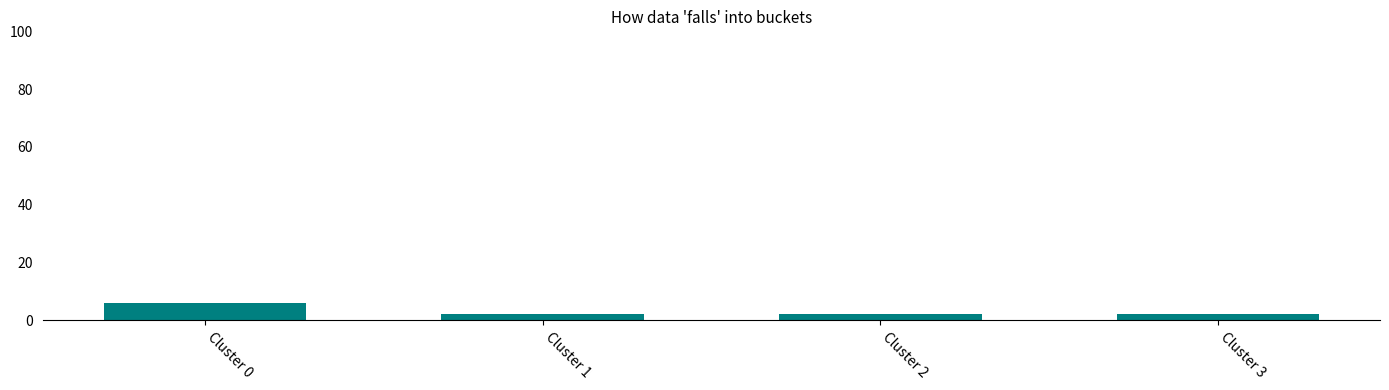

Which label corresponds to the largest value in the chart?

Cluster 0